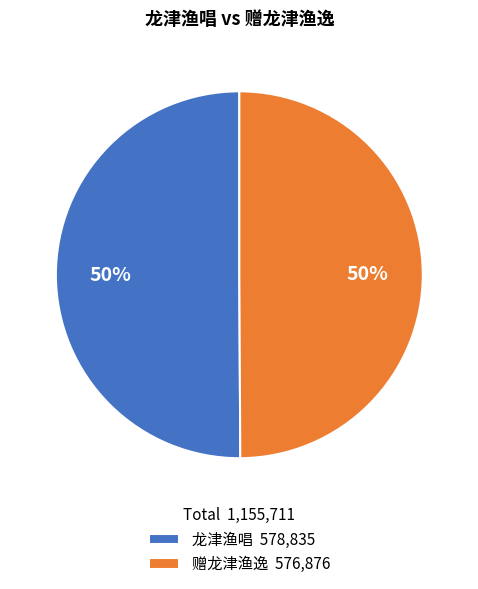

What is the ratio of the value at 赠龙津渔逸 576,876 to the value at 龙津渔唱 578,835?

1.0